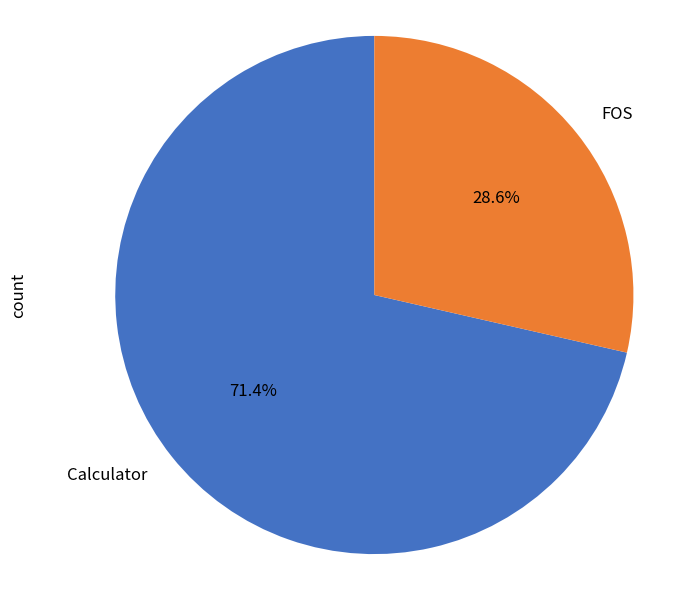

How many slices are in this pie chart?

2